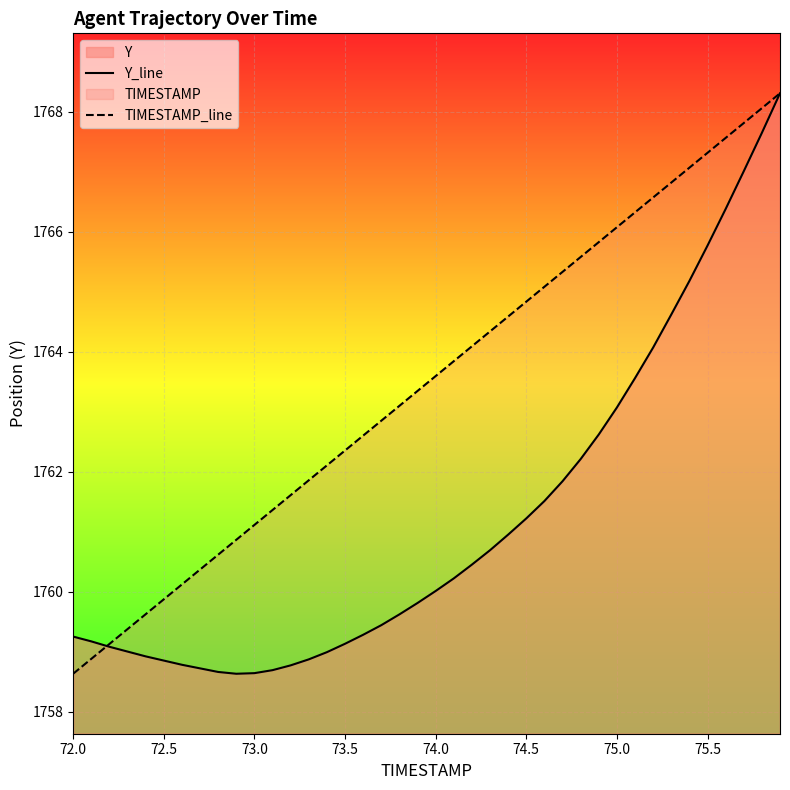

What is the average value of the TIMESTAMP_line series?

1763.5